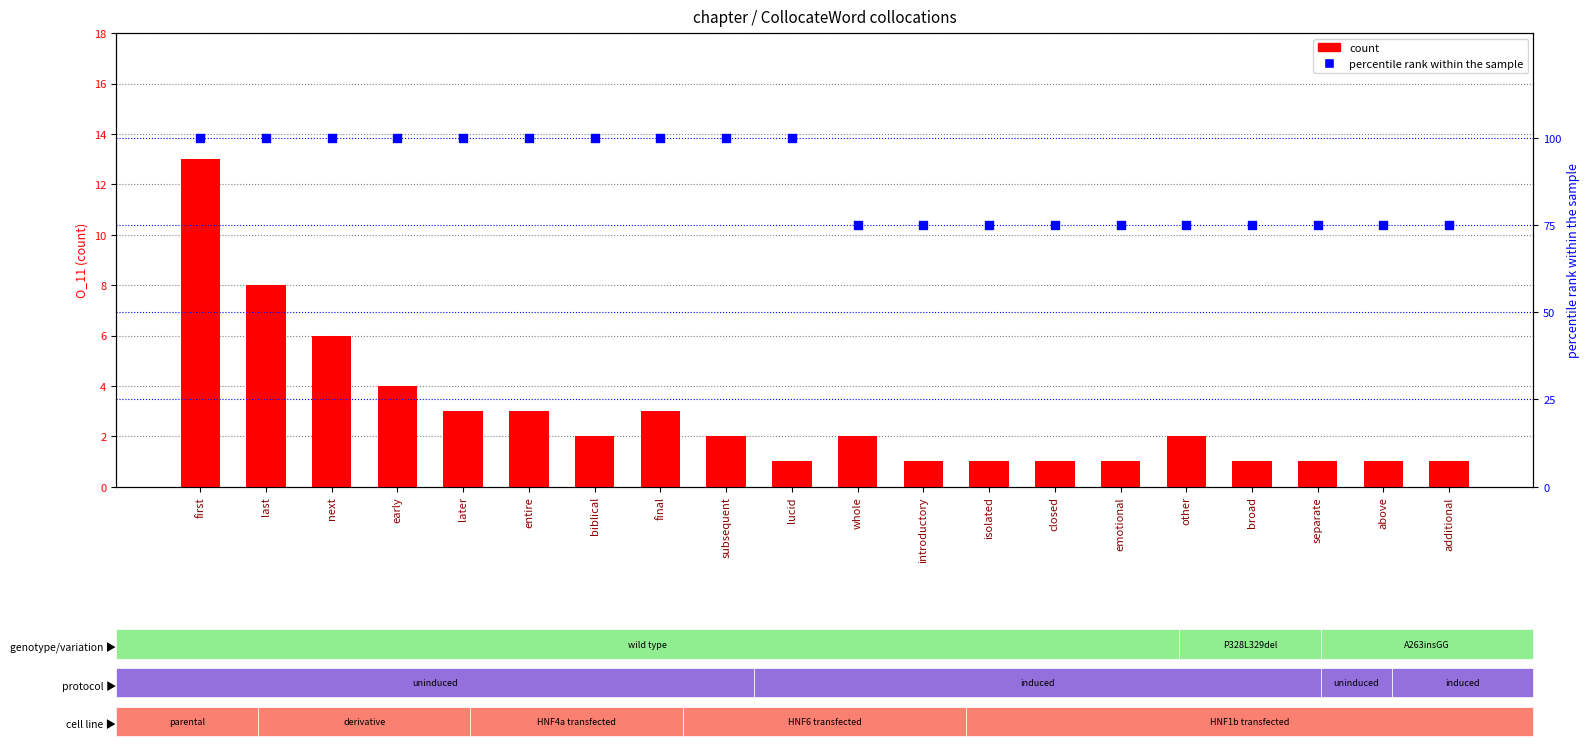

What are all the series names shown in the legend?

count, percentile rank within the sample